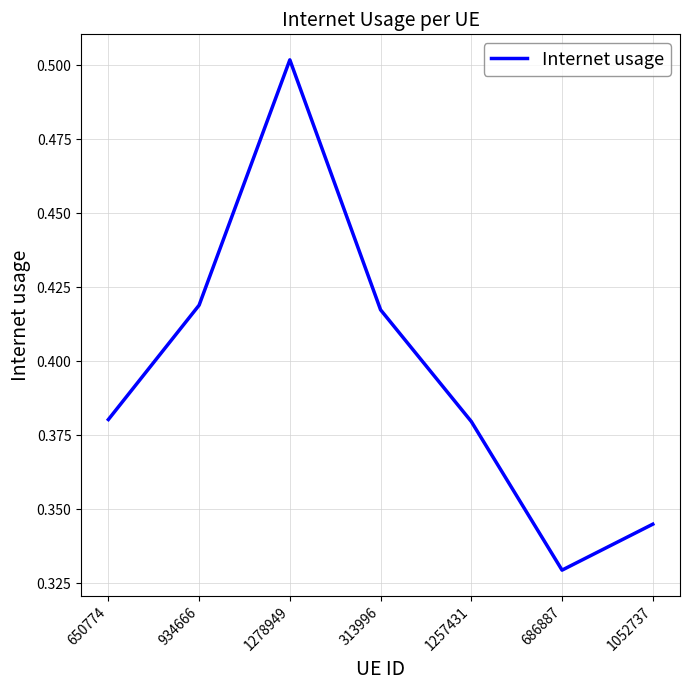

Which has a higher value, 313996 or 1257431?

313996